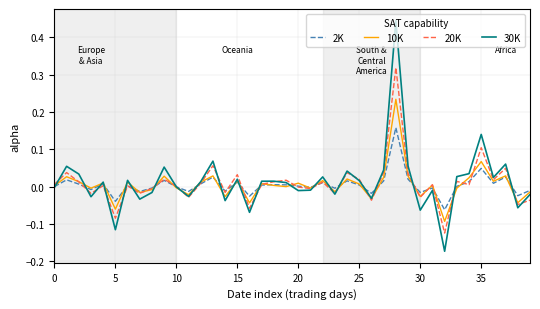

What are all the series names shown in the legend?

2K, 10K, 20K, 30K